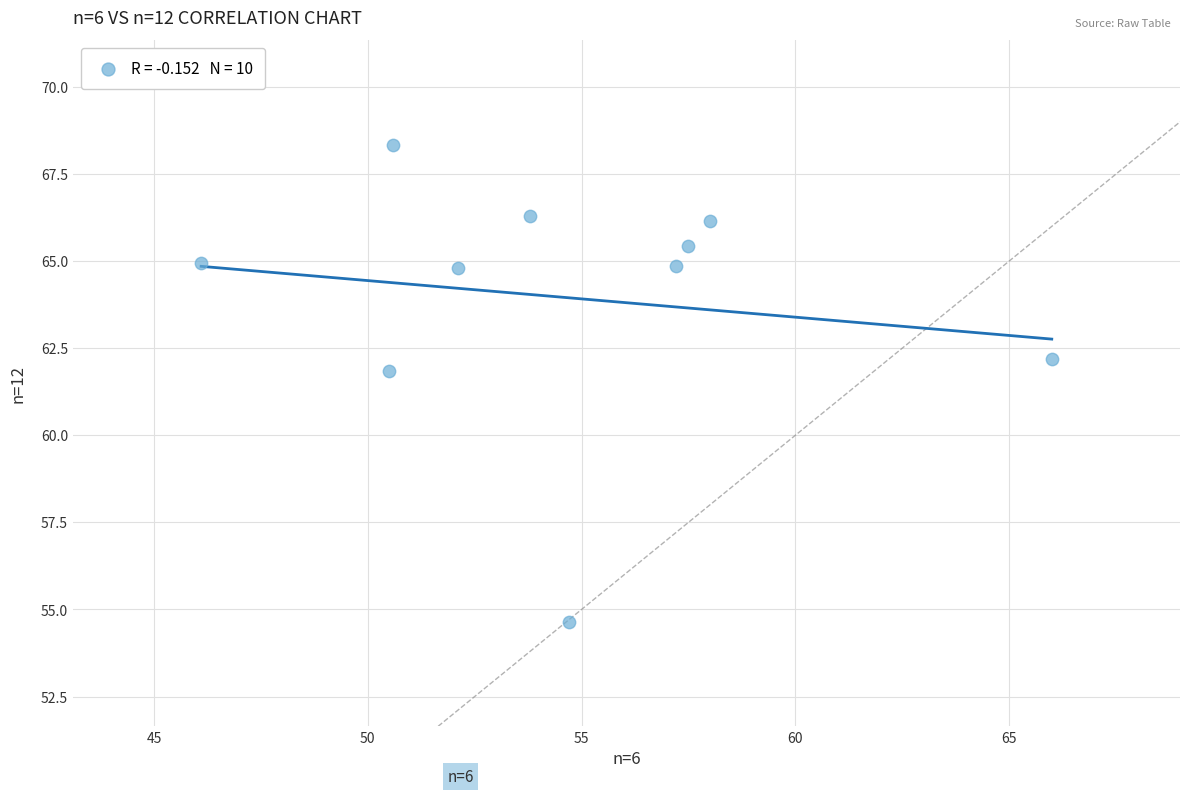

What is the range of Y values (max minus min)?

13.7